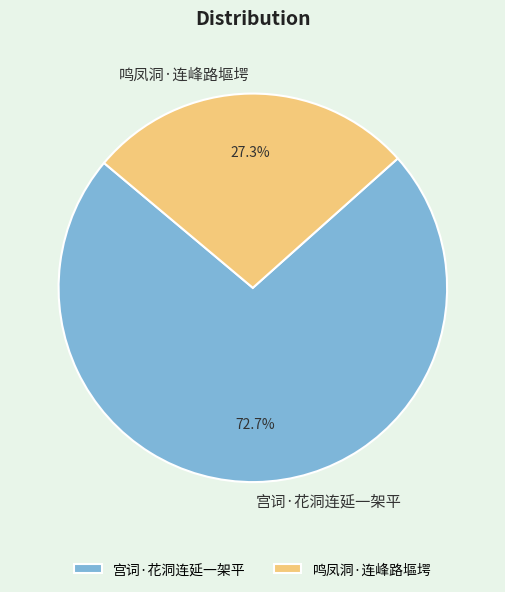

Does any single category account for the majority?

Yes